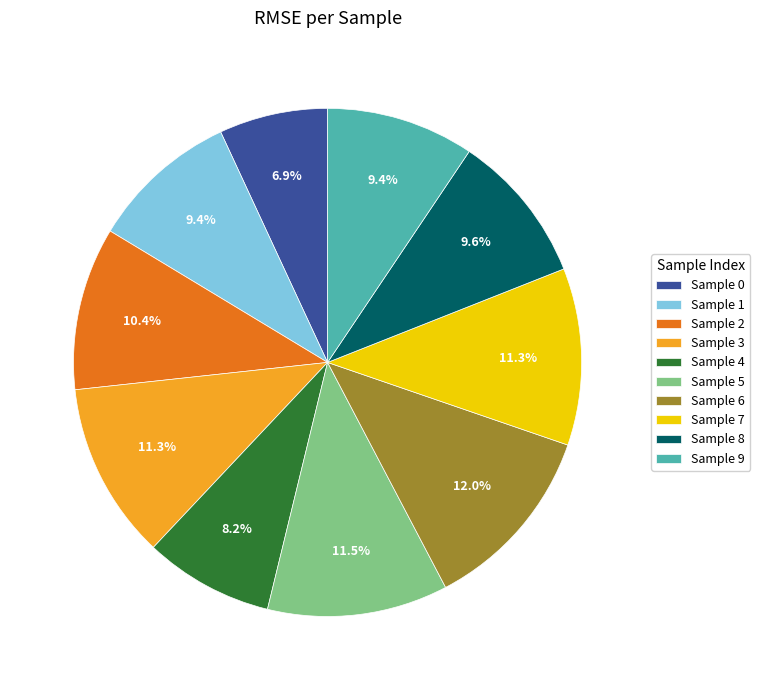

How much of the chart is everything except Sample 5?

88.5%